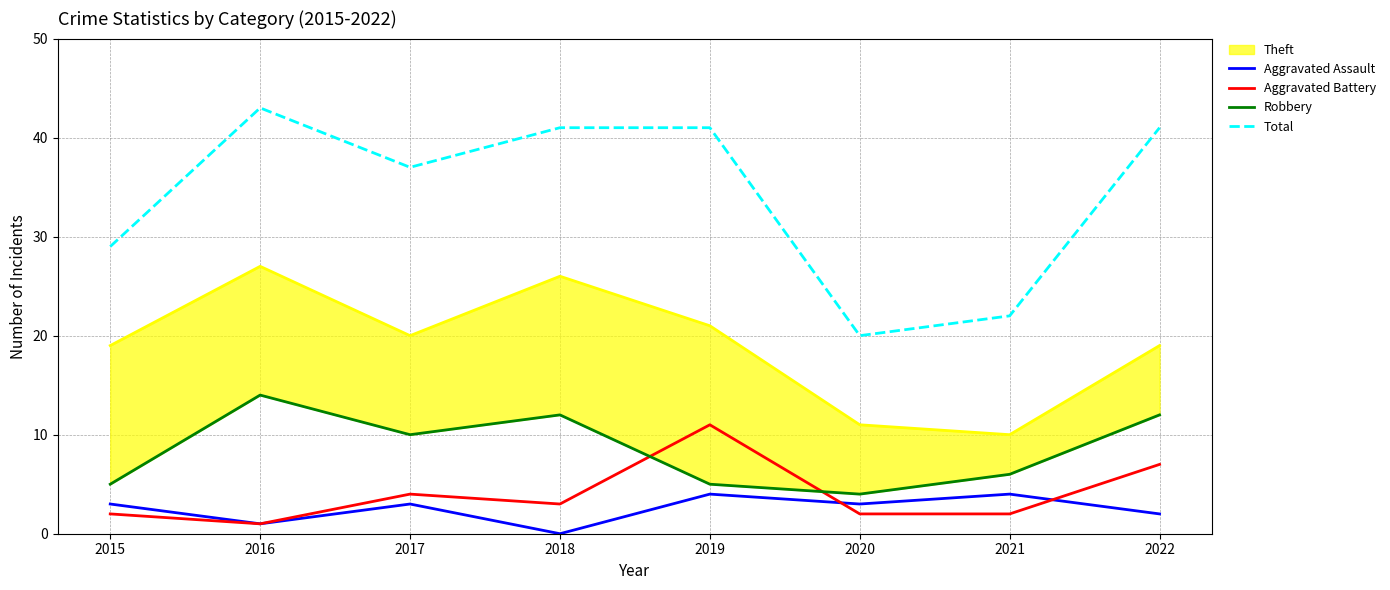

Is the value of Total at 2019 greater than the value of Robbery at 2016?

Yes